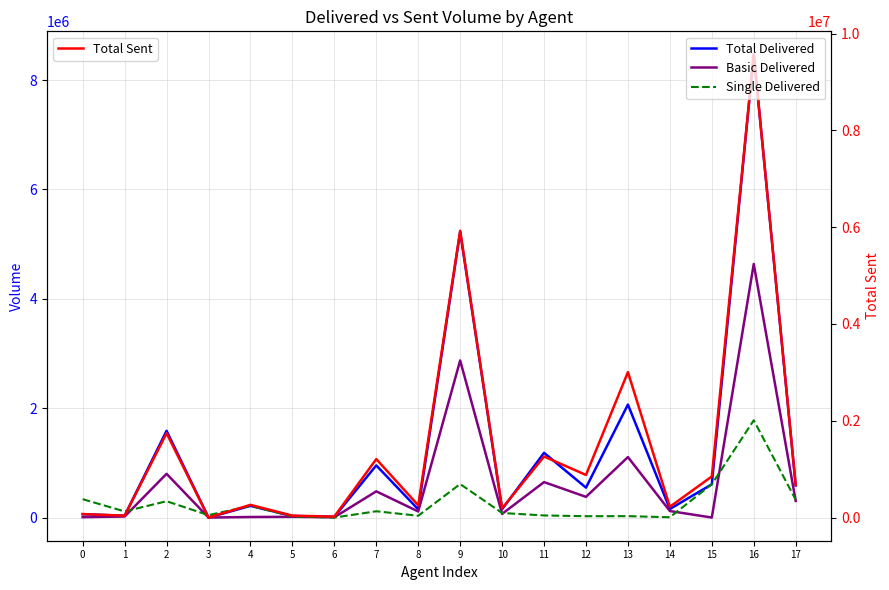

At which label is Basic Delivered closest to 2318324?

9